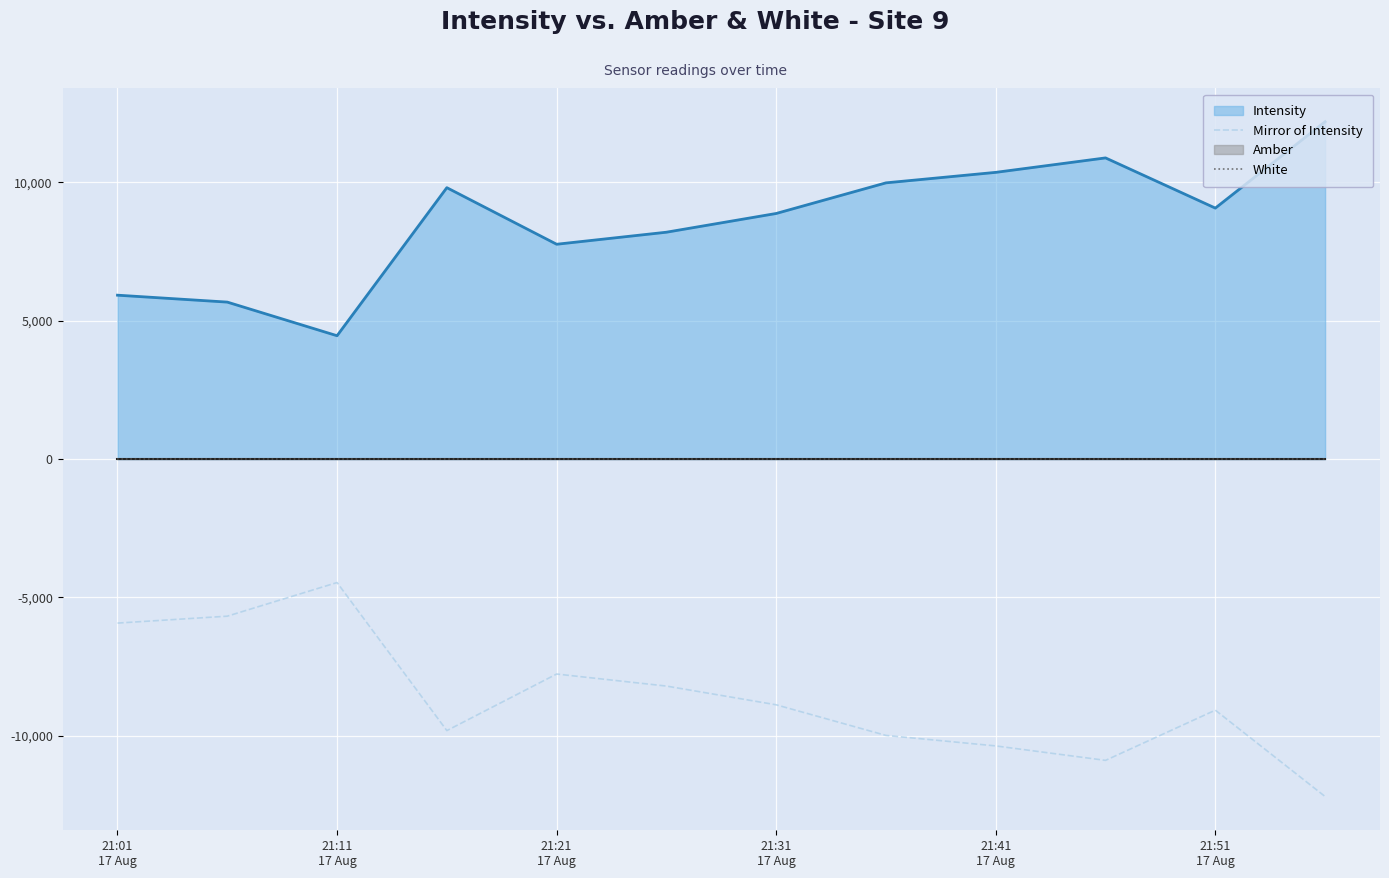

Does the chart display data point markers on the line(s)?

No